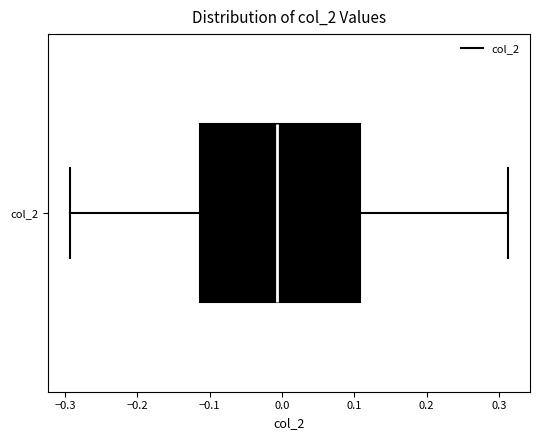

Read this box plot against the x-axis: the position of the median line, the range covered by the box, and the ends of both whiskers. The values are not printed on the chart, so give them approximately, as read against the axis.

median -0.01, box -0.11 to 0.11, whiskers -0.29 to 0.31